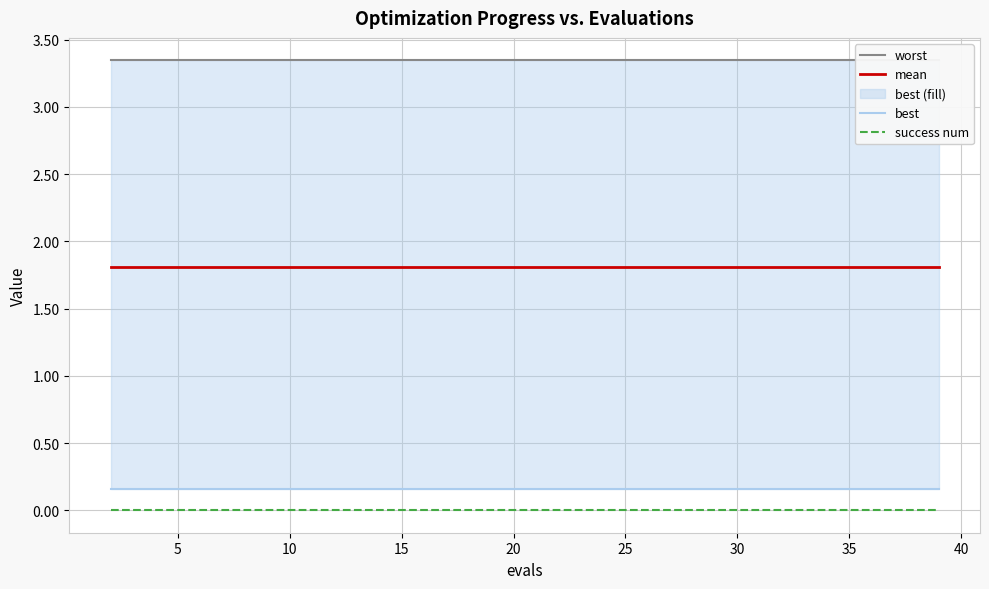

What is the label of the 16th point from the right?

10